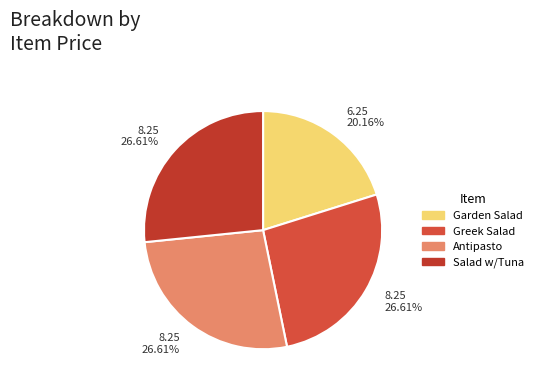

Count the number of slices in the pie.

4